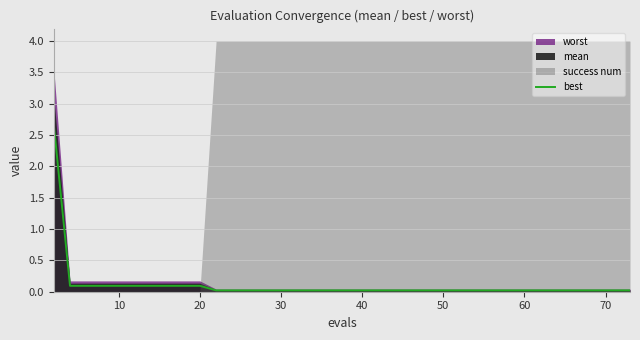

What is the highest value of the best series?

2.7